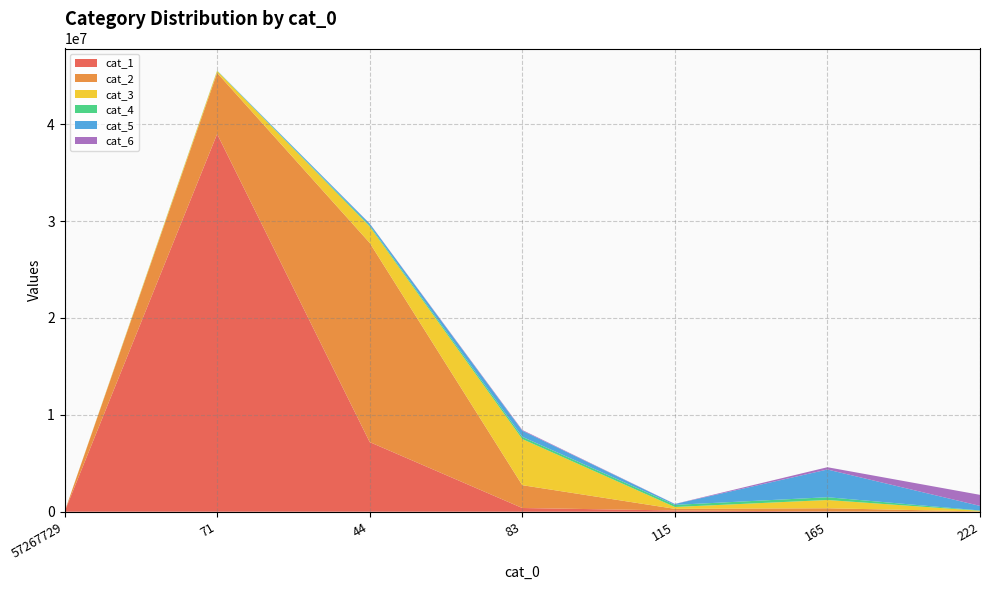

Reading left to right, transcribe all the data shown in this chart.

cat_1: 57267729=0	71=38985638	44=7186767	83=383114	115=126867	165=30198	222=1269
cat_2: 57267729=0	71=6306934	44=20562642	83=2355533	115=169589	165=325091	222=29758
cat_3: 57267729=0	71=202195	44=1685768	83=4760672	115=191489	165=853676	222=65862
cat_4: 57267729=0	71=25033	44=108816	83=228678	115=217875	165=287374	222=32510
cat_5: 57267729=0	71=13219	44=186221	83=638955	115=89862	165=2859112	222=469858
cat_6: 57267729=0	71=996	44=20496	83=71674	115=11164	165=237595	222=1141871